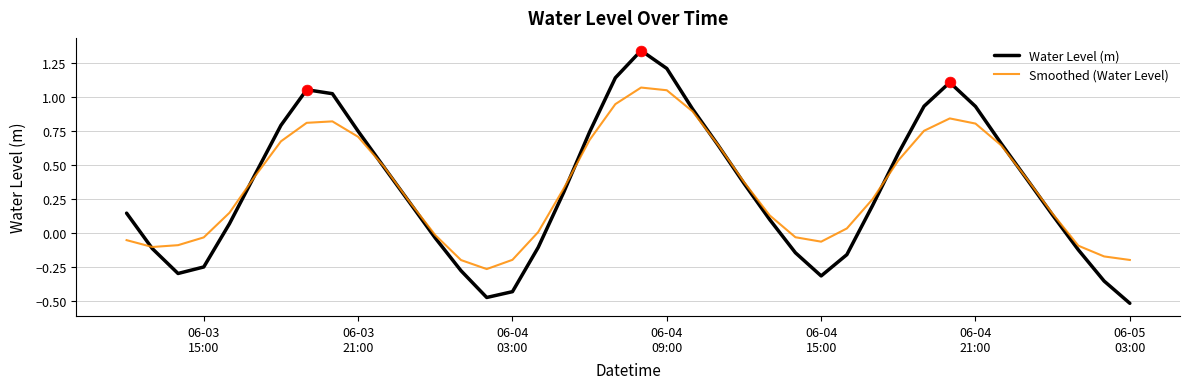

Which series has the largest range (max minus min)?

Water Level (m)